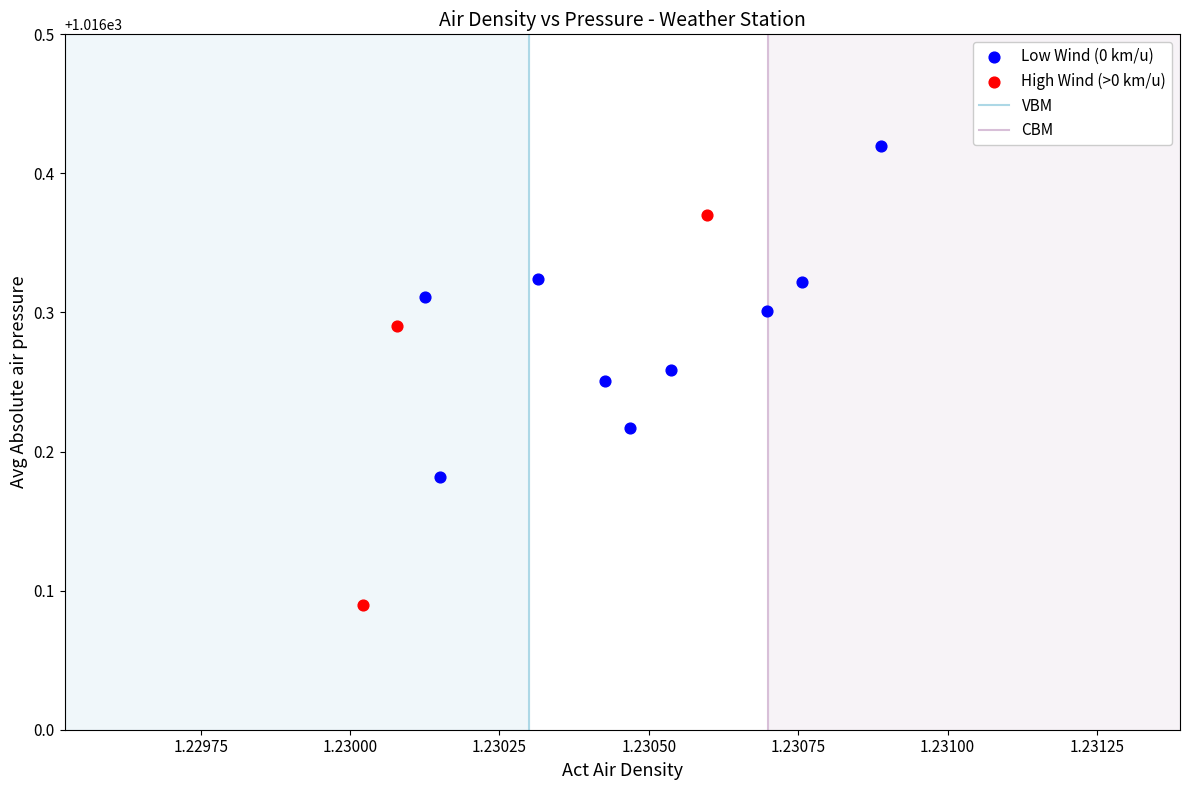

Which series contains the highest Y value?

Low Wind (0 km/u)